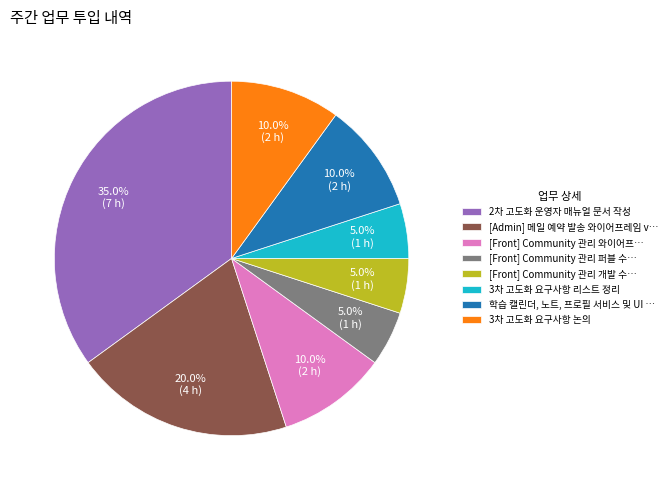

Does any single category account for the majority?

No